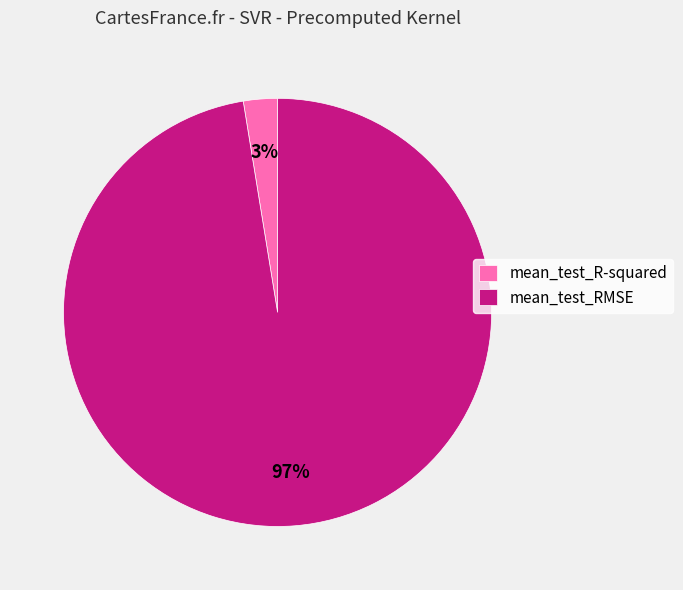

Combined, do mean_test_R-squared and mean_test_RMSE account for over 50%?

Yes